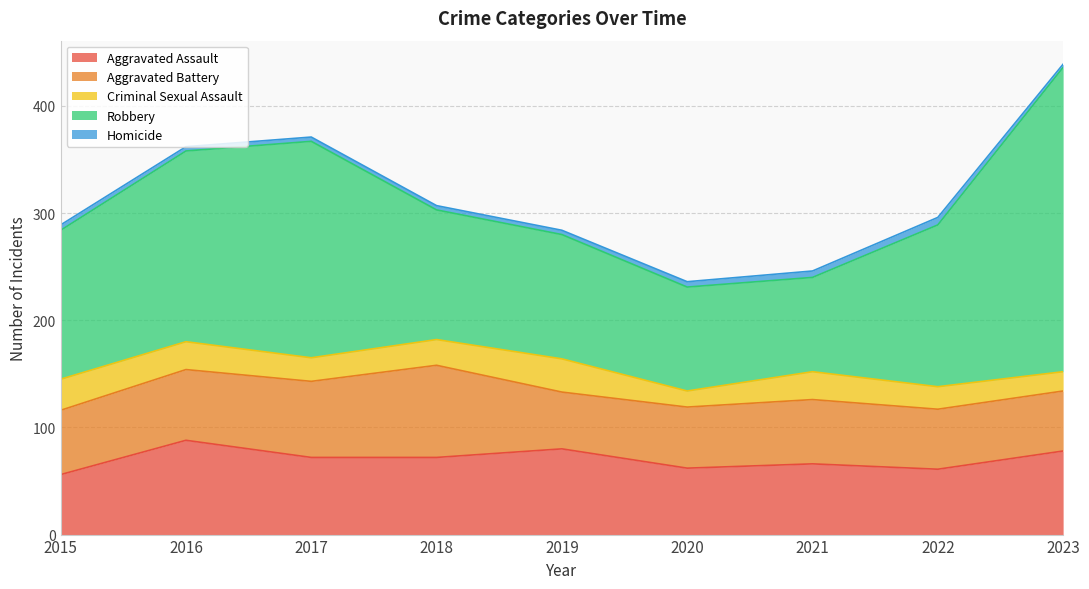

Where does the Robbery series first go above 139?

2016